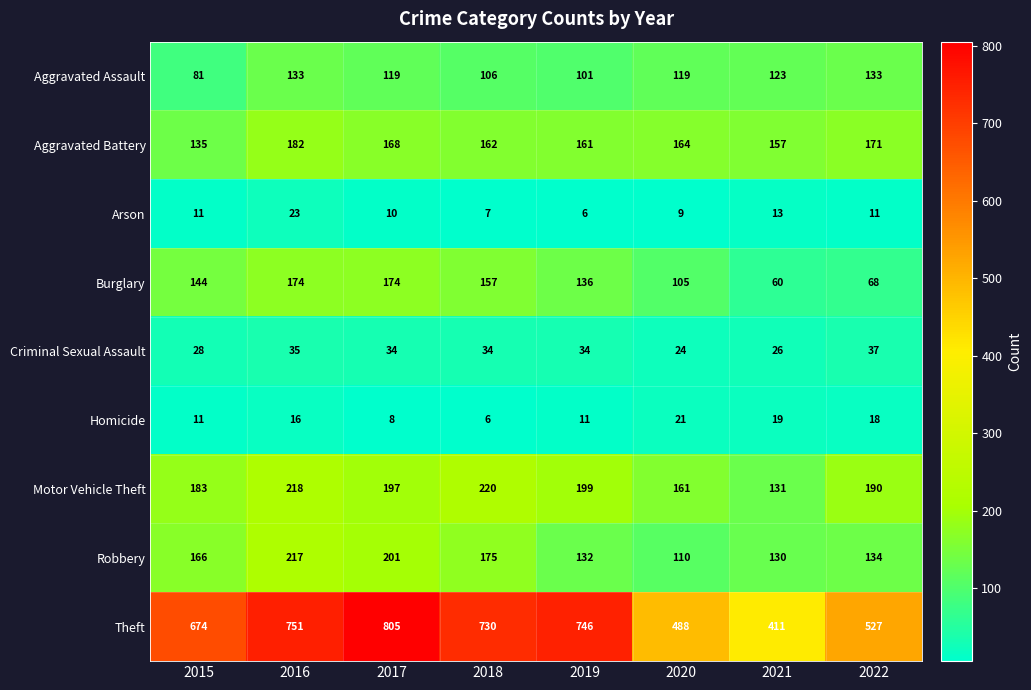

Is the value of Theft at 2021 greater than the value of Burglary at 2017?

Yes